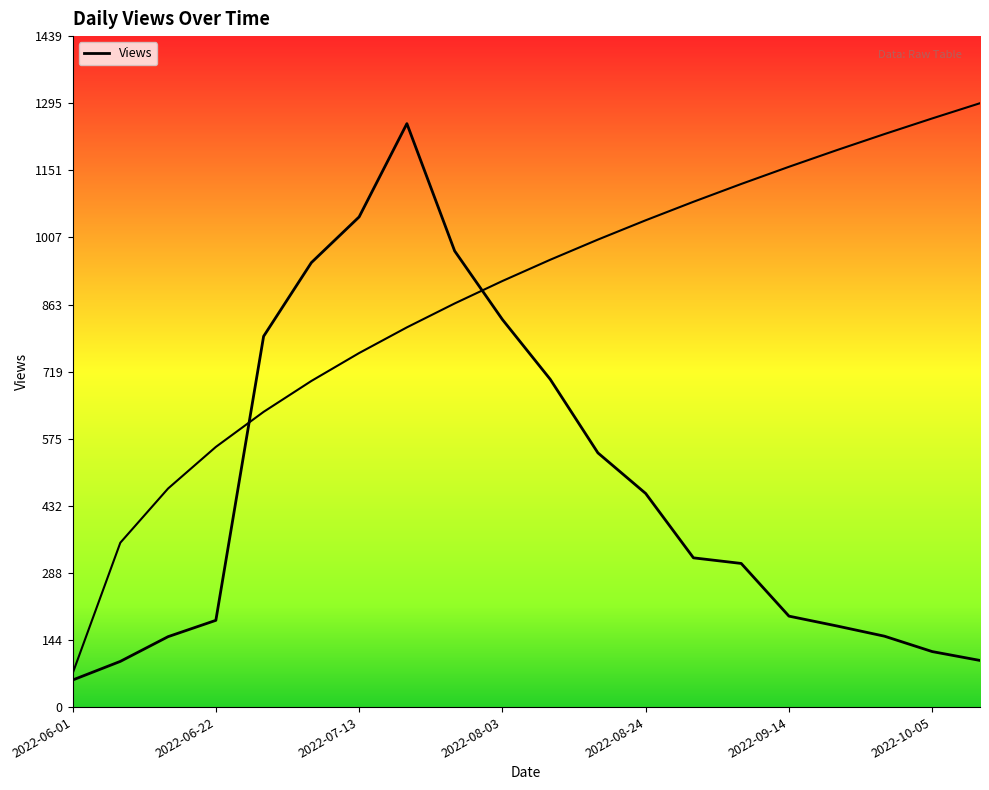

How many interior local peaks (higher than both neighbors) does the data have?

1